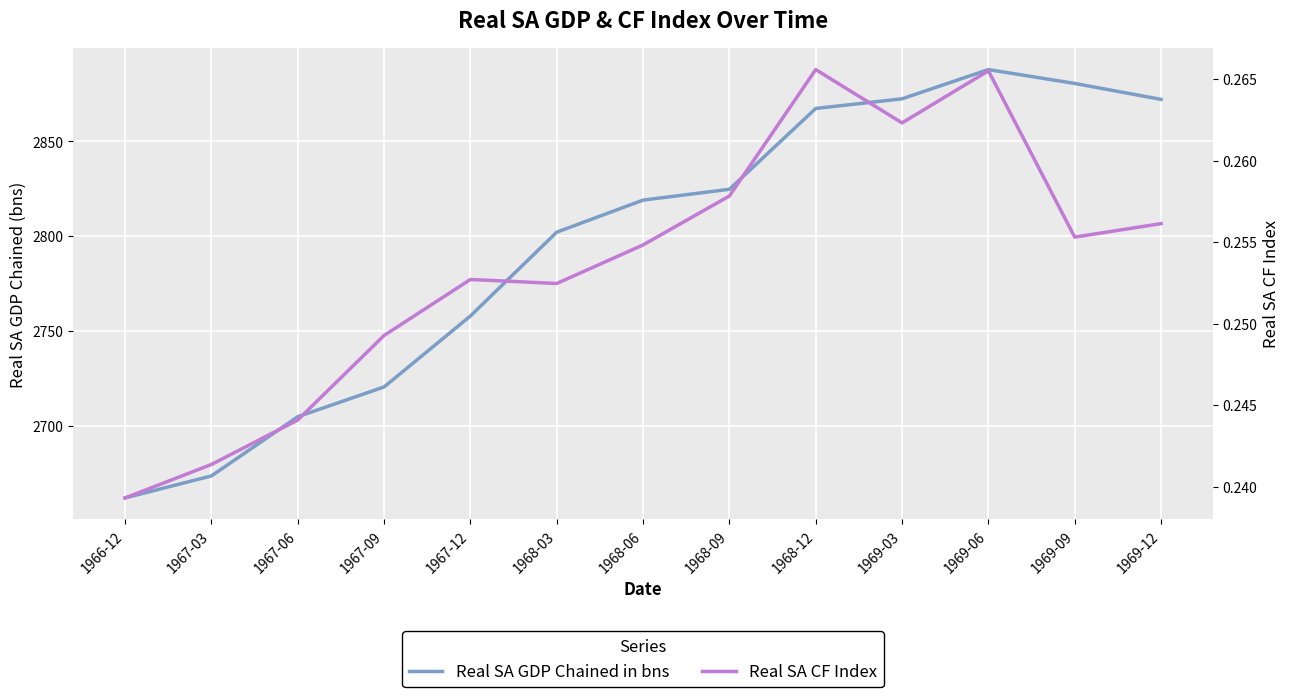

What is the label of the 1st point from the left?

1966-12